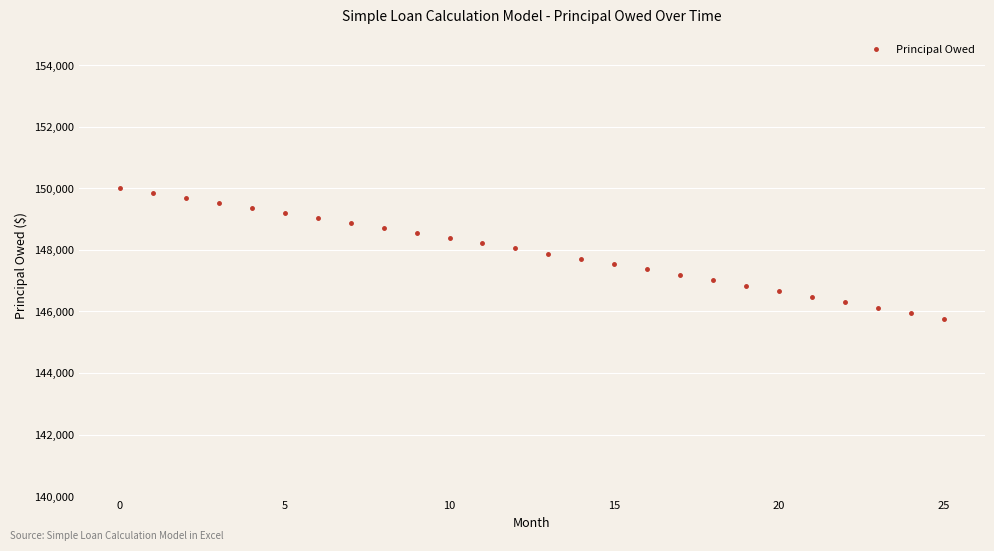

What is the average value?

147933.4